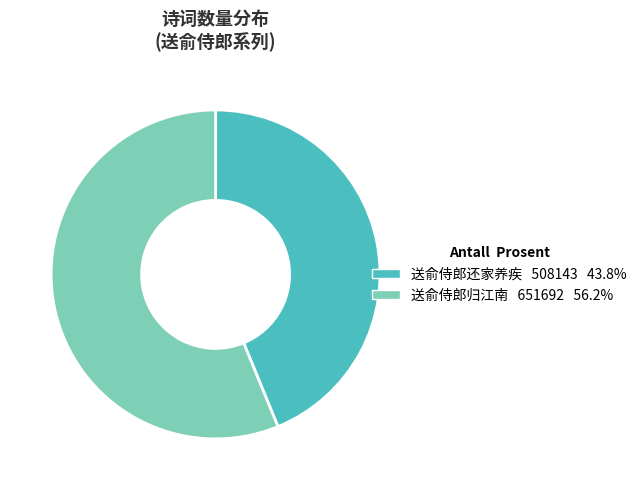

Does 送俞侍郎归江南 represent more than half of the total?

Yes